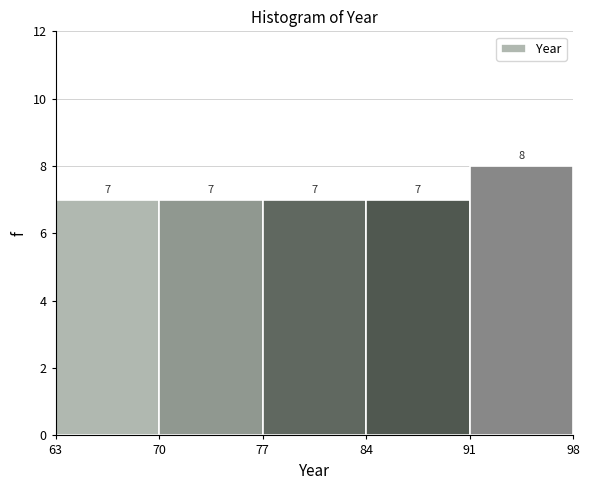

How tall is the bar that spans 84 to 91 on the x-axis?

7